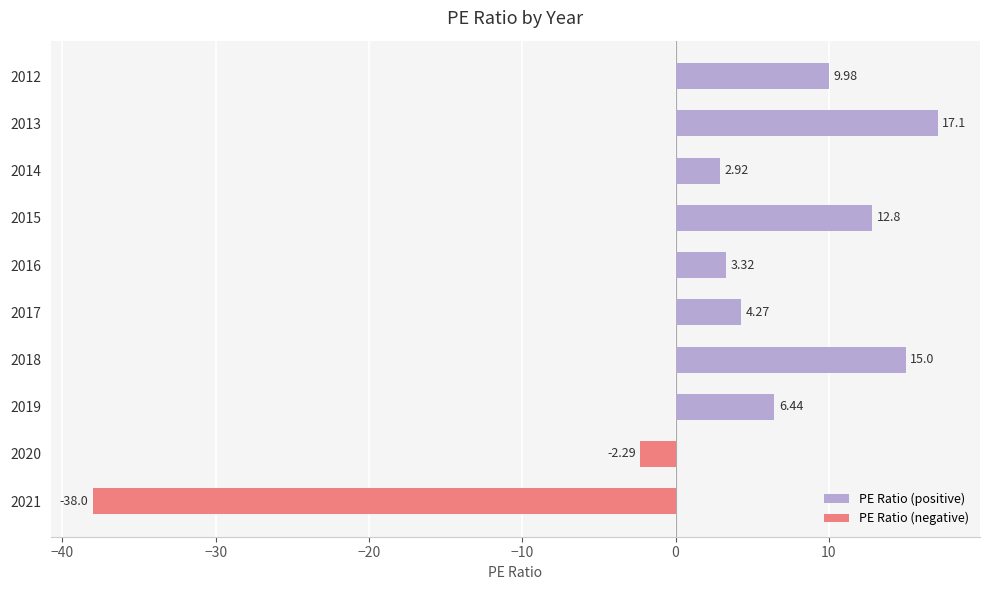

How many bars are there in each group?

2